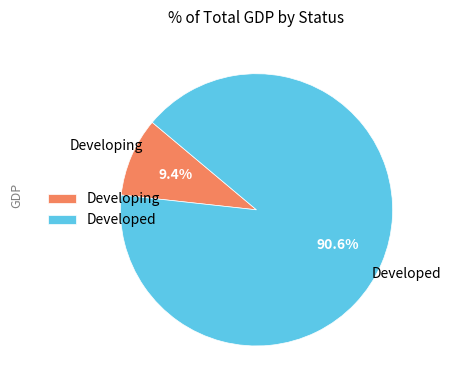

Rank the categories by value from lowest to highest.

Developing, Developed